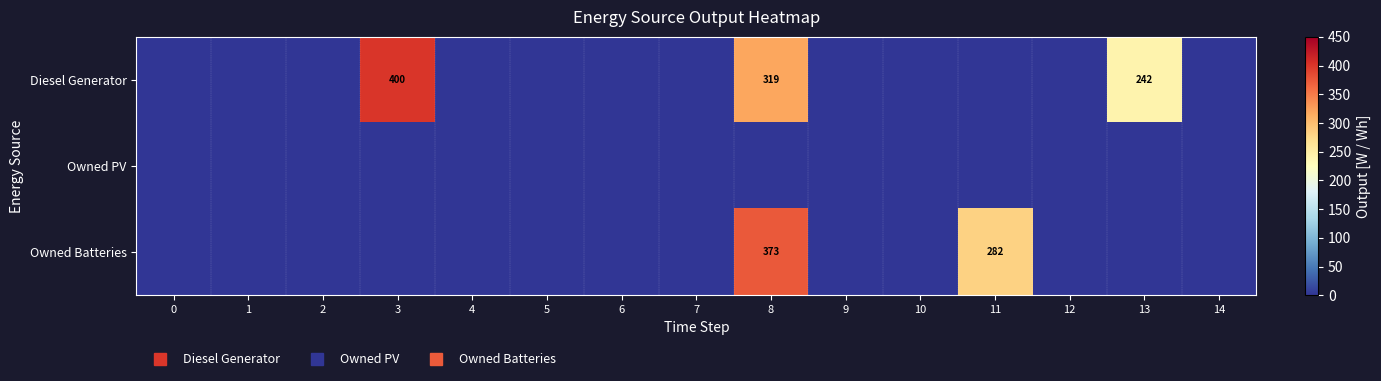

At which category is the sum across all series the highest?

8